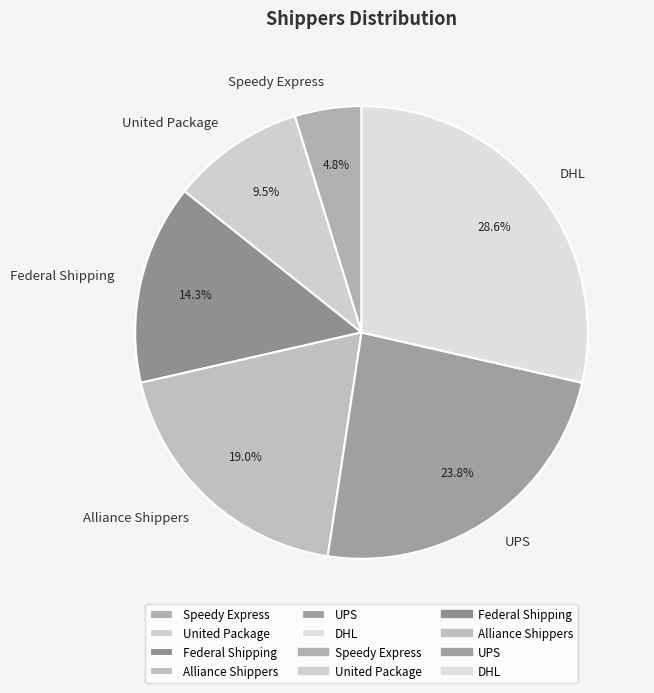

Which slice is the smallest?

Speedy Express